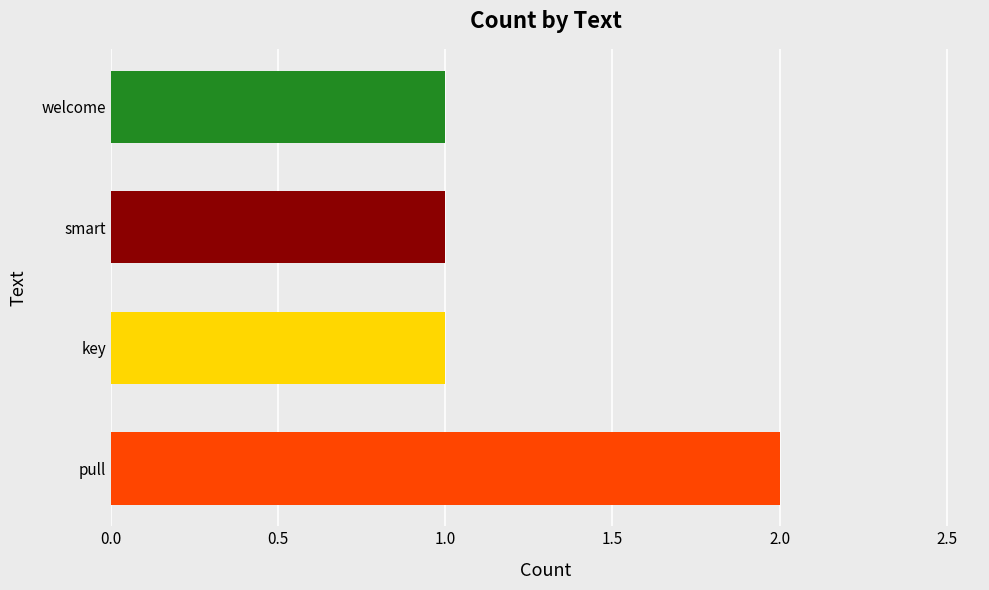

What is the sum of all values?

5